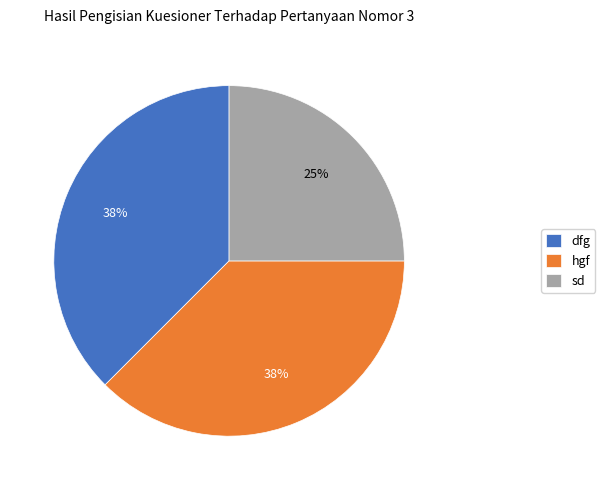

Combined, do sd and dfg account for over 50%?

Yes